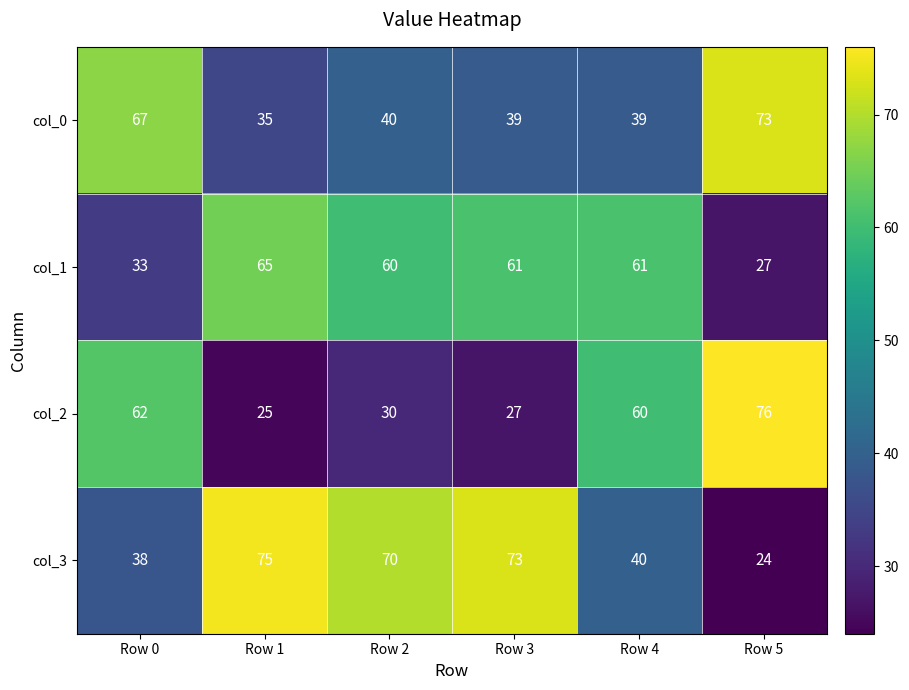

What is the spread (max minus min) of values at Row 2?

40